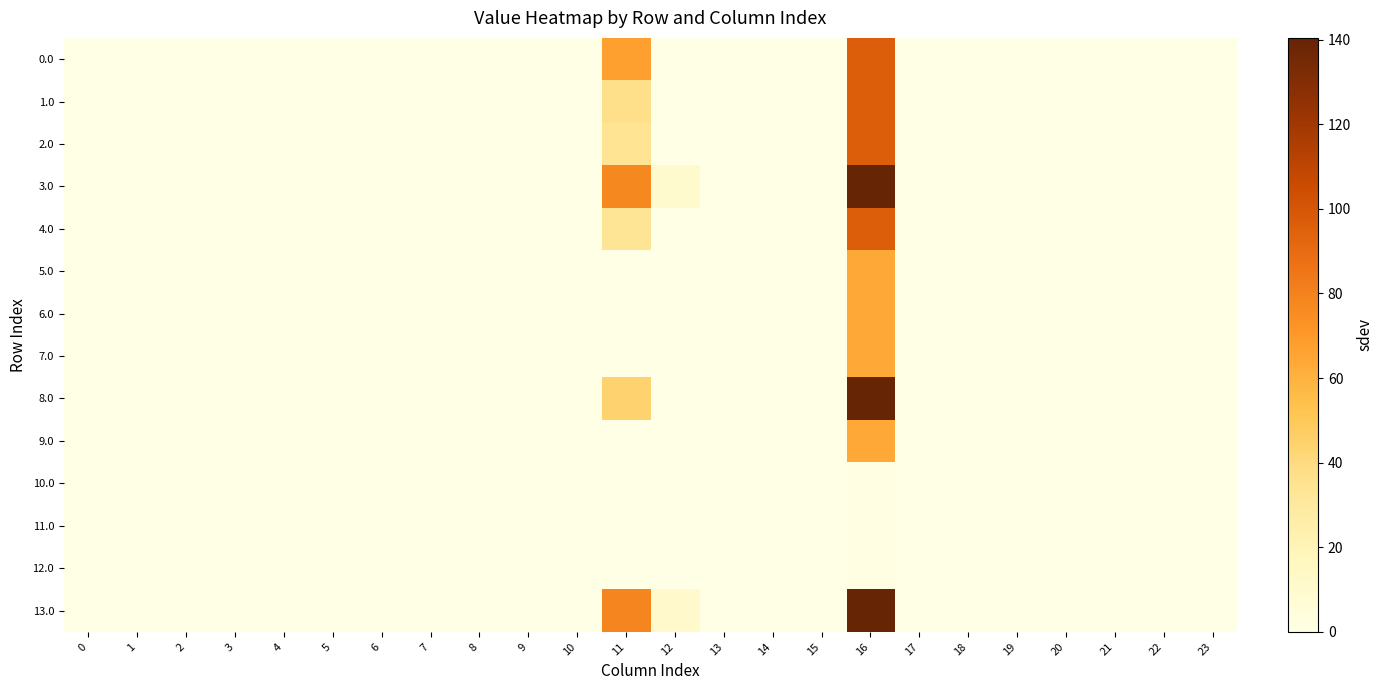

Reading left to right, extract all data points from this chart.

0.0: 0=0.0	1=0.0	2=0.0	3=0.0	4=0.0	5=0.0	6=0.0	7=0.0	8=0.0	9=0.0	10=0.0	11=67.3	12=0.2	13=0.0	14=0.0	15=0.0	16=96.4	17=0.0	18=0.0	19=0.0	20=0.0	21=0.0	22=0.0	23=0.0
1.0: 0=0.0	1=0.0	2=0.0	3=0.0	4=0.0	5=0.0	6=0.0	7=0.0	8=0.0	9=0.0	10=0.0	11=37.3	12=0.0	13=0.0	14=0.0	15=0.0	16=96.4	17=0.0	18=0.0	19=0.0	20=0.0	21=0.0	22=0.0	23=0.0
2.0: 0=0.0	1=0.0	2=0.0	3=0.0	4=0.0	5=0.0	6=0.0	7=0.0	8=0.0	9=0.0	10=0.0	11=34.3	12=0.0	13=0.0	14=0.0	15=0.0	16=96.4	17=0.0	18=0.0	19=0.0	20=0.0	21=0.0	22=0.0	23=0.0
3.0: 0=0.0	1=0.0	2=0.0	3=0.0	4=0.0	5=0.0	6=0.0	7=0.0	8=0.0	9=0.0	10=0.0	11=77.3	12=10.2	13=0.0	14=0.0	15=0.0	16=140.4	17=0.0	18=0.0	19=0.0	20=0.0	21=0.0	22=0.0	23=0.0
4.0: 0=0.0	1=0.0	2=0.0	3=0.0	4=0.0	5=0.0	6=0.0	7=0.0	8=0.0	9=0.0	10=0.0	11=33.3	12=0.0	13=0.0	14=0.0	15=0.0	16=96.4	17=0.0	18=0.0	19=0.0	20=0.0	21=0.0	22=0.0	23=0.0
5.0: 0=0.0	1=0.0	2=0.0	3=0.0	4=0.0	5=0.0	6=0.0	7=0.0	8=0.0	9=0.0	10=0.0	11=0.3	12=0.0	13=0.0	14=0.0	15=0.0	16=63.4	17=0.0	18=0.0	19=0.0	20=0.0	21=0.0	22=0.0	23=0.0
6.0: 0=0.0	1=0.0	2=0.0	3=0.0	4=0.0	5=0.0	6=0.0	7=0.0	8=0.0	9=0.0	10=0.0	11=0.0	12=0.0	13=0.0	14=0.0	15=0.0	16=63.4	17=0.0	18=0.0	19=0.0	20=0.0	21=0.0	22=0.0	23=0.0
7.0: 0=0.0	1=0.0	2=0.0	3=0.0	4=0.0	5=0.0	6=0.0	7=0.0	8=0.0	9=0.0	10=0.0	11=0.0	12=0.0	13=0.0	14=0.0	15=0.0	16=63.4	17=0.0	18=0.0	19=0.0	20=0.0	21=0.0	22=0.0	23=0.0
8.0: 0=0.0	1=0.0	2=0.0	3=0.0	4=0.0	5=0.0	6=0.0	7=0.0	8=0.0	9=0.0	10=0.0	11=44.3	12=0.0	13=0.0	14=0.0	15=0.0	16=140.4	17=0.0	18=0.0	19=0.0	20=0.0	21=0.0	22=0.0	23=0.0
9.0: 0=0.0	1=0.0	2=0.0	3=0.0	4=0.0	5=0.0	6=0.0	7=0.0	8=0.0	9=0.0	10=0.0	11=0.0	12=0.0	13=0.0	14=0.0	15=0.0	16=63.4	17=0.0	18=0.0	19=0.0	20=0.0	21=0.0	22=0.0	23=0.0
10.0: 0=0.0	1=0.0	2=0.0	3=0.0	4=0.0	5=0.0	6=0.0	7=0.0	8=0.0	9=0.0	10=0.0	11=0.0	12=0.0	13=0.0	14=0.0	15=0.0	16=0.8	17=0.0	18=0.0	19=0.0	20=0.0	21=0.0	22=0.0	23=0.0
11.0: 0=0.0	1=0.0	2=0.0	3=0.0	4=0.0	5=0.0	6=0.0	7=0.0	8=0.0	9=0.0	10=0.0	11=0.0	12=0.0	13=0.0	14=0.0	15=0.0	16=0.8	17=0.0	18=0.0	19=0.0	20=0.0	21=0.0	22=0.0	23=0.0
12.0: 0=0.0	1=0.0	2=0.0	3=0.0	4=0.0	5=0.0	6=0.0	7=0.0	8=0.0	9=0.0	10=0.0	11=0.0	12=0.0	13=0.0	14=0.0	15=0.0	16=0.8	17=0.0	18=0.0	19=0.0	20=0.0	21=0.0	22=0.0	23=0.0
13.0: 0=0.0	1=0.0	2=0.0	3=0.0	4=0.0	5=0.0	6=0.0	7=0.0	8=0.0	9=0.0	10=0.0	11=78.3	12=11.2	13=0.0	14=0.0	15=0.0	16=140.4	17=0.0	18=0.0	19=0.0	20=0.0	21=0.0	22=0.0	23=0.0